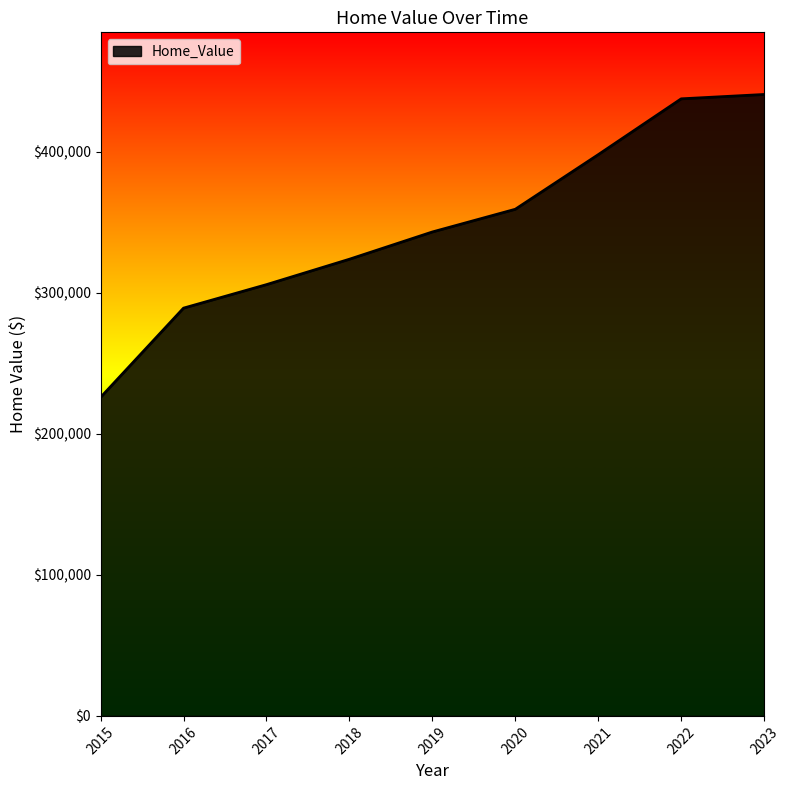

What is the difference between the values at 2019 and 2015?

117309